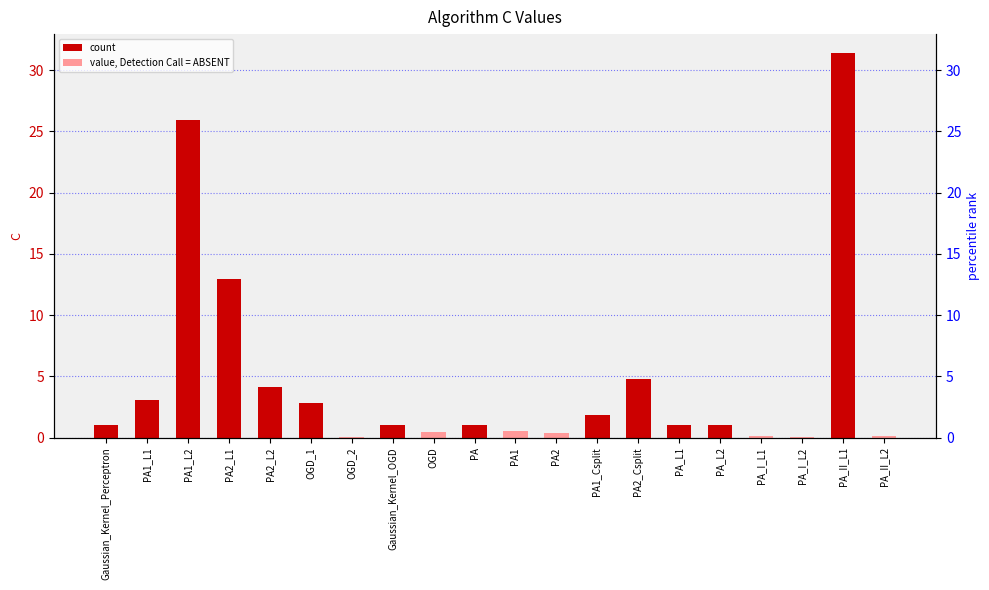

What is the label of the 14th bar from the left?

PA2_Csplit